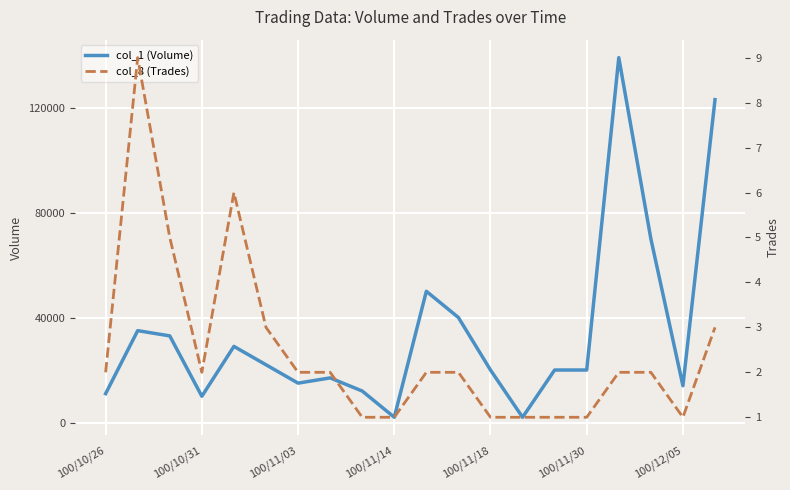

How many values in the col_1 (Volume) series are below 20000?

8